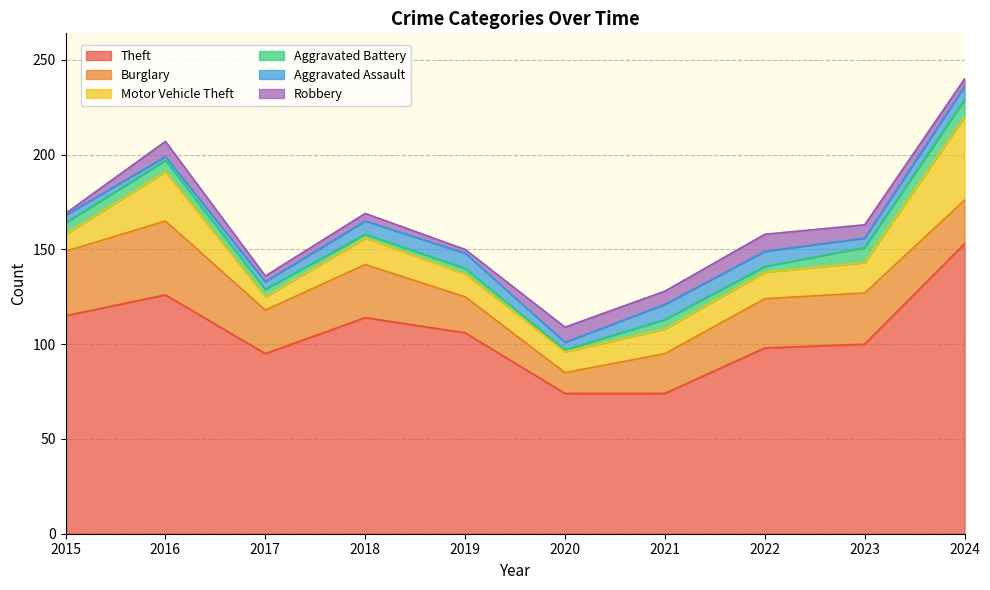

What is the total value across all series at 2015?

169